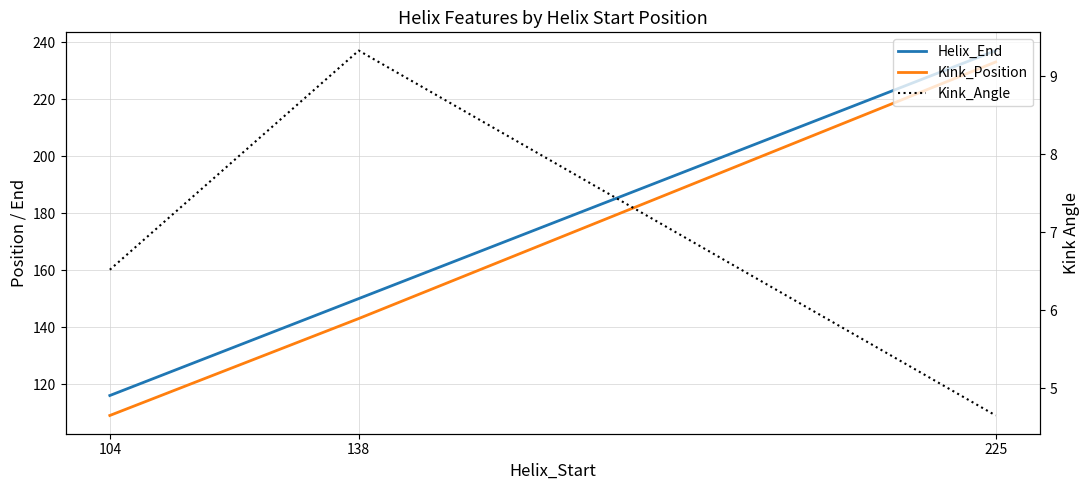

What is the value of the Helix_End point at the 1st from the left?

116.0